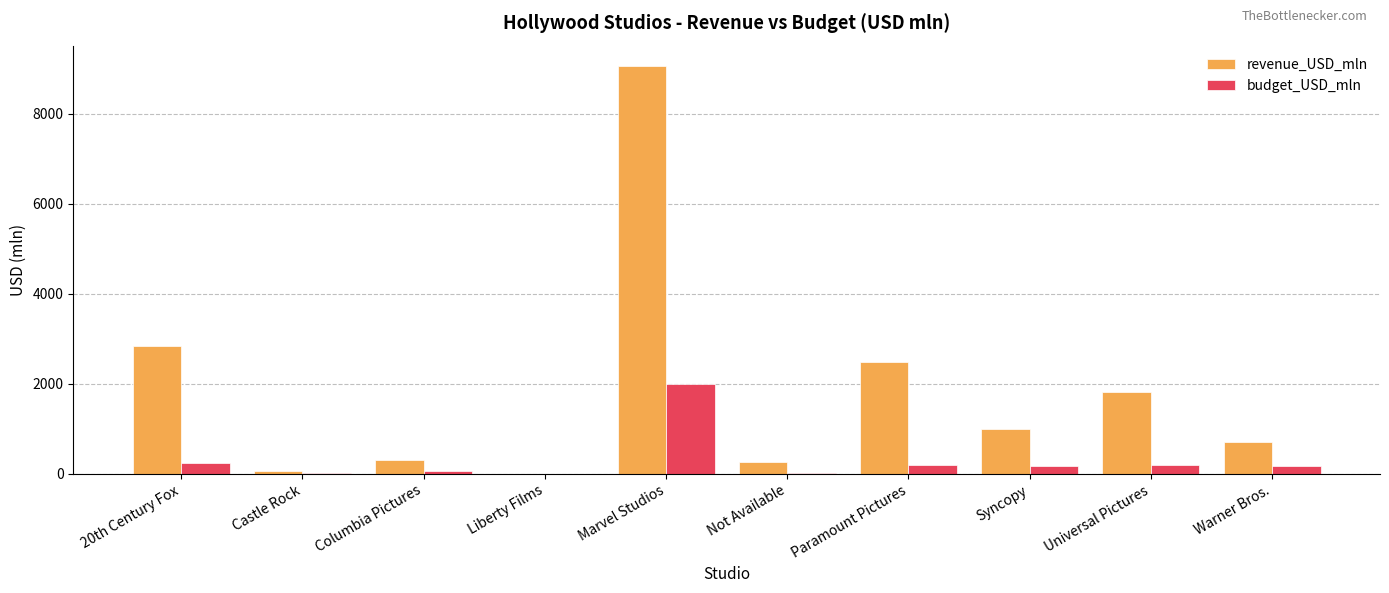

What is the greatest value displayed?

9054.6